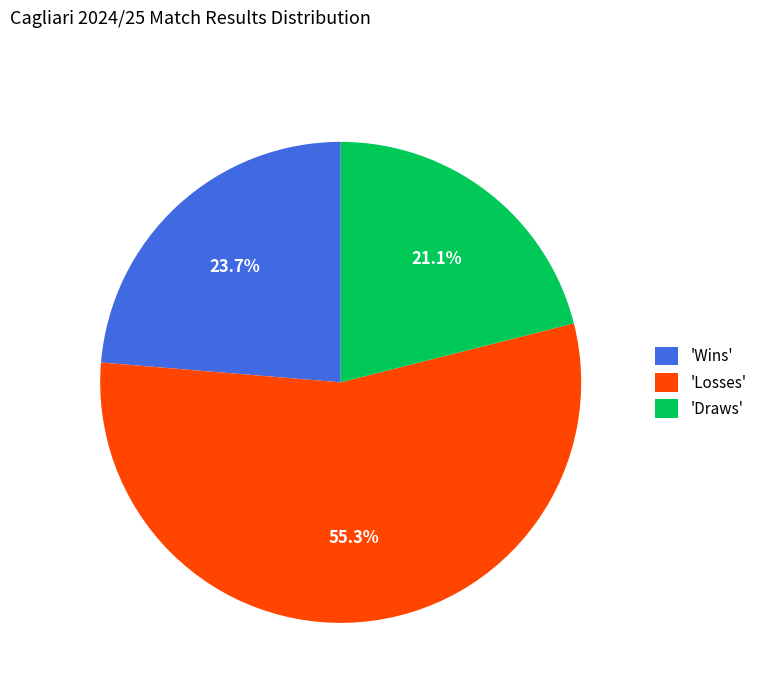

Do 'Draws' and 'Wins' together represent more than half of the pie?

No